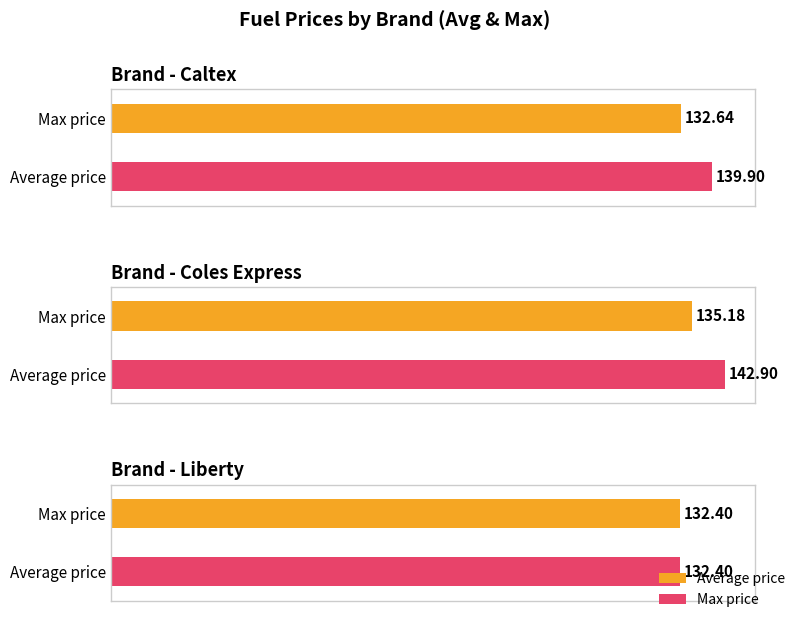

What is the label of the 1st bar from the left?

Caltex